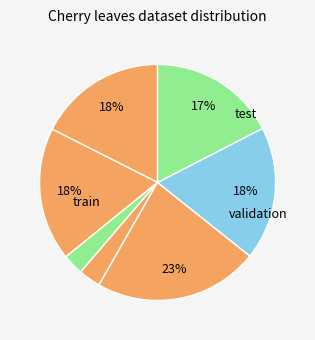

How many segments does this pie chart have?

7